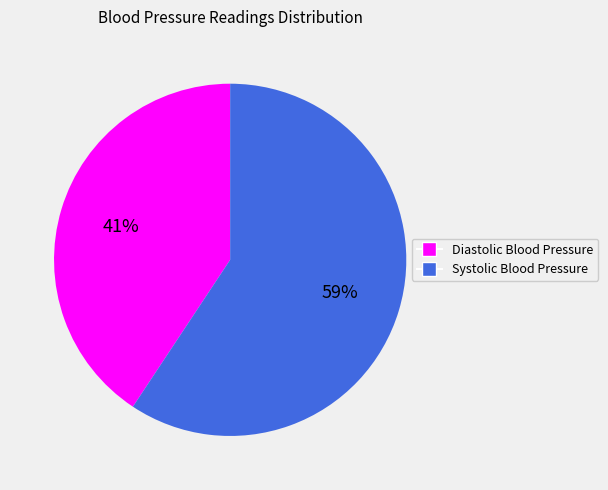

Is it true that Diastolic Blood Pressure is 33% of the pie?

False